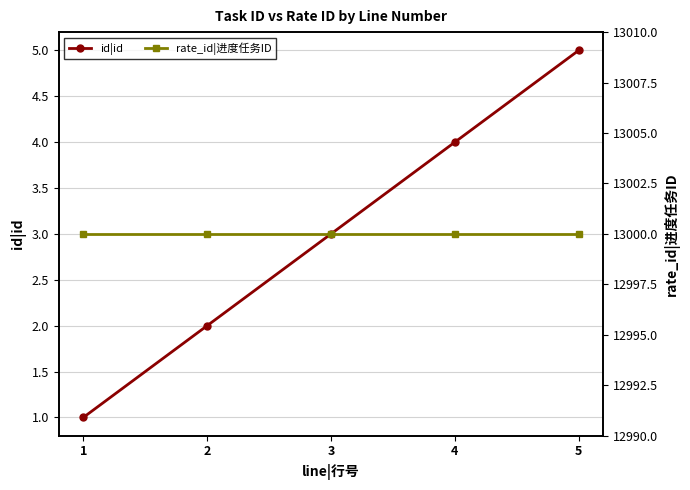

Rank the series by their average value, from highest to lowest.

rate_id|进度任务ID, id|id